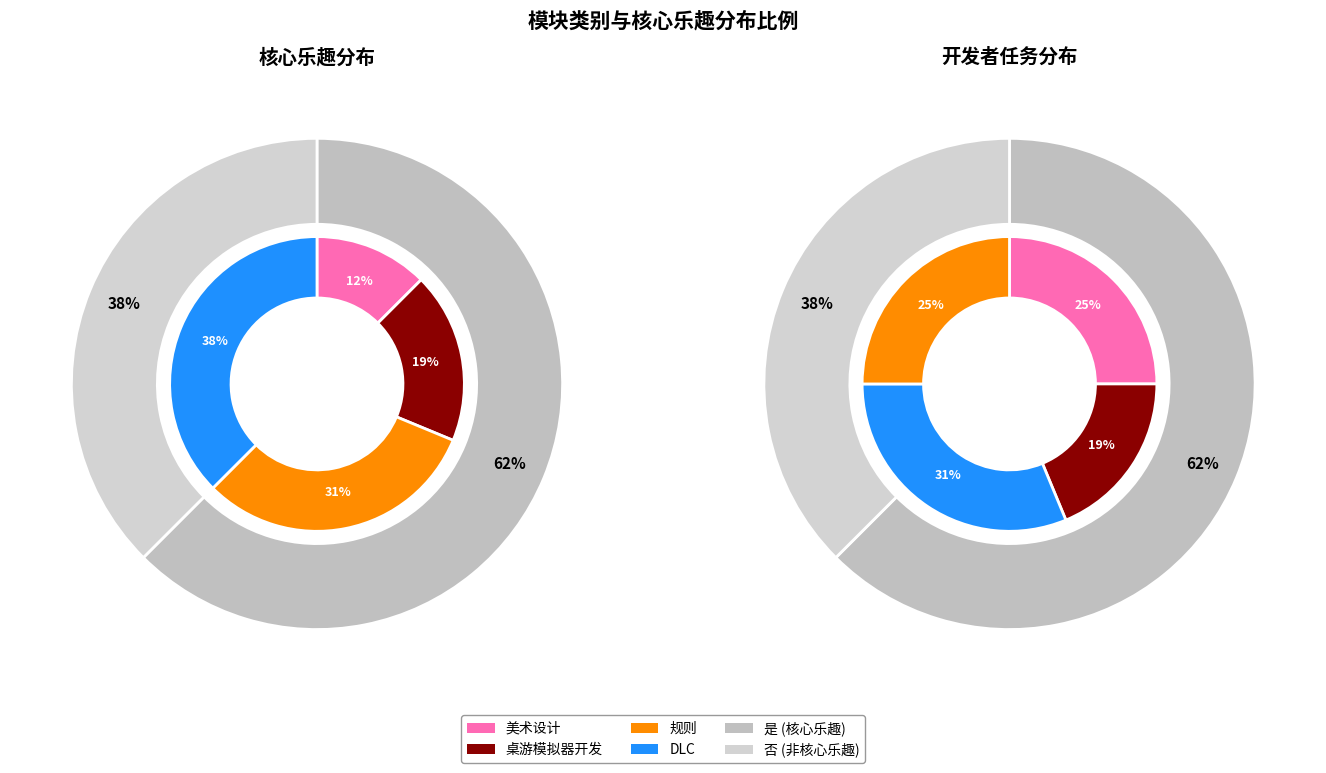

How many segments does this pie chart have?

2